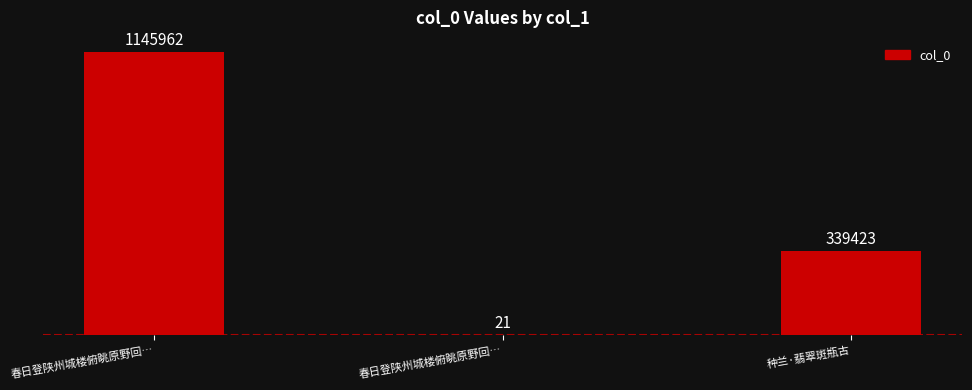

Count the values in the range 21 to 1145962.

3